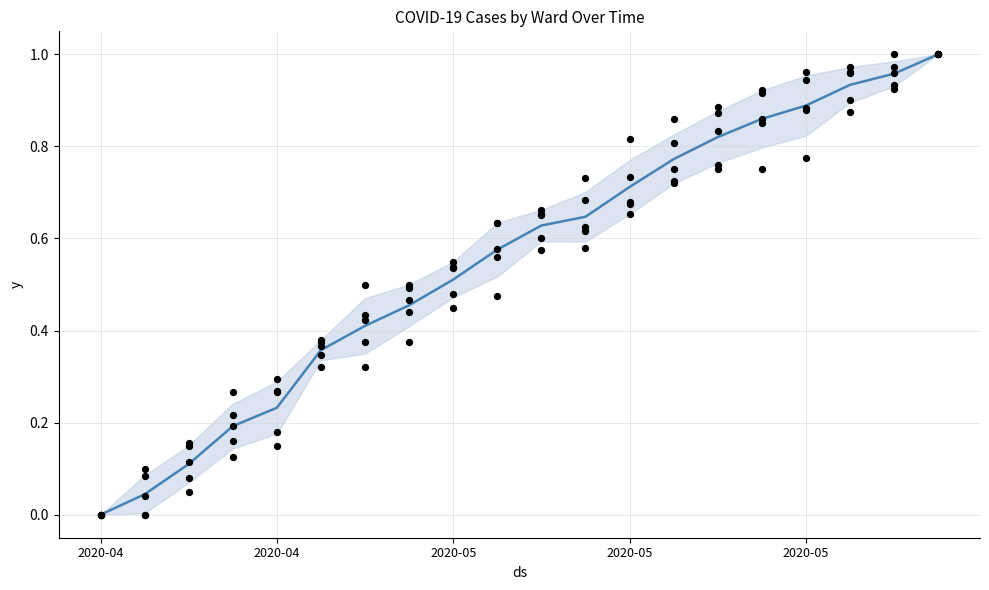

What is the change in value from 2020-04 to 2020-05?

+0.3